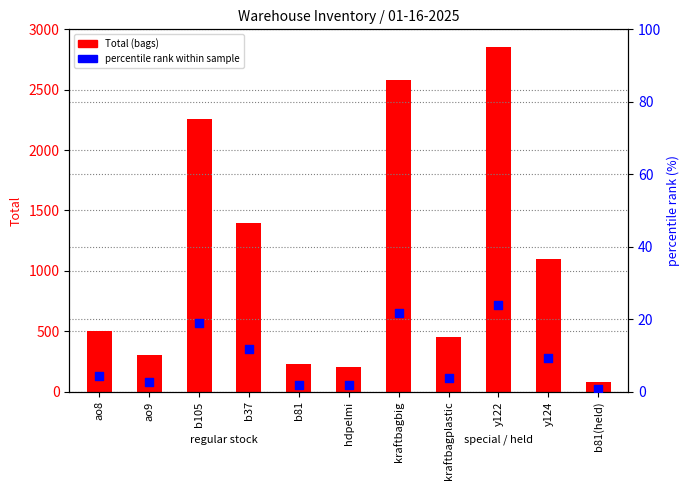

Which series contains the highest Y value?

Total (bags)